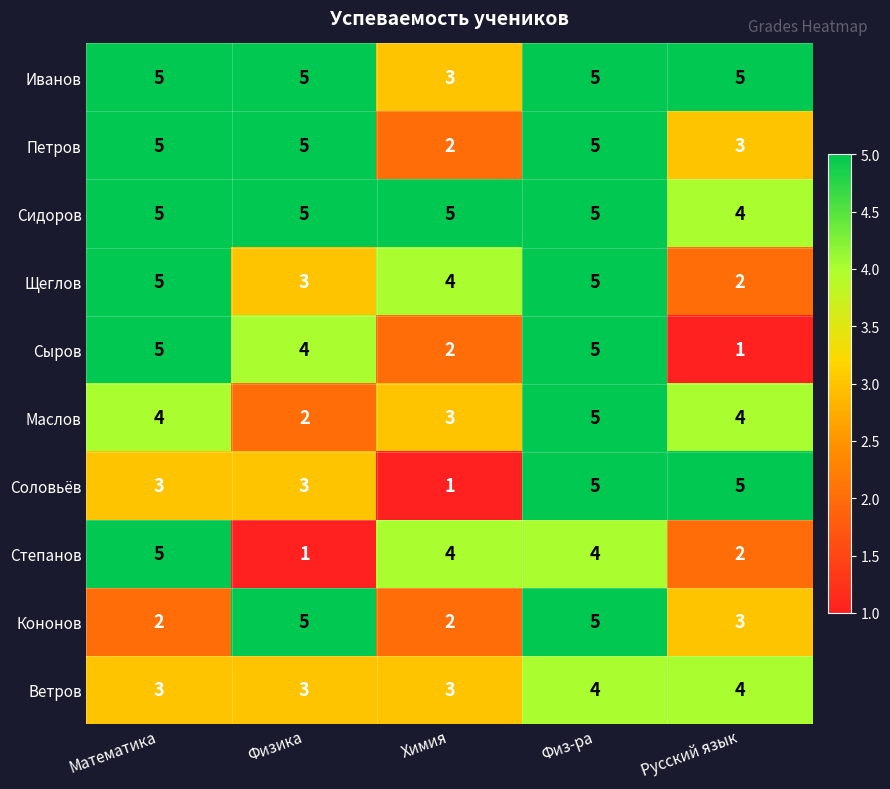

What is the difference between the Степанов values at Химия and Физика?

3